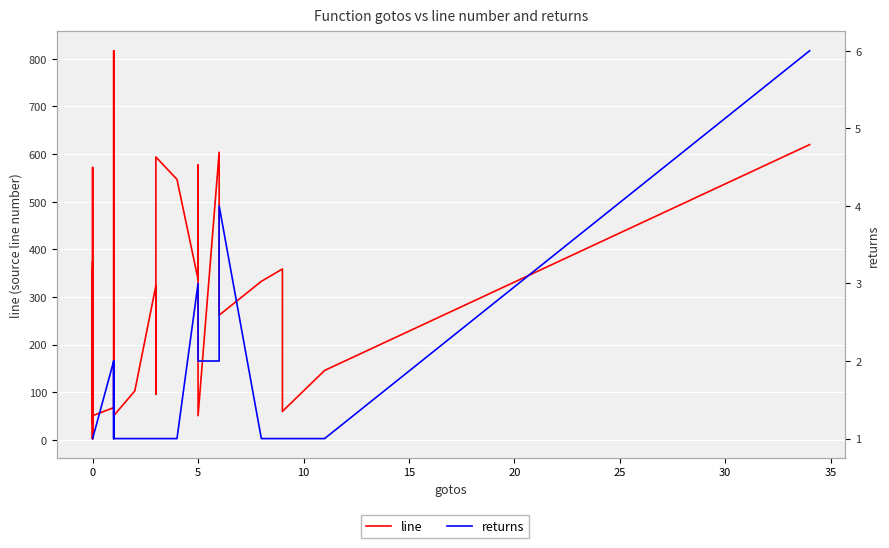

True or false: line and returns cross at least once.

False